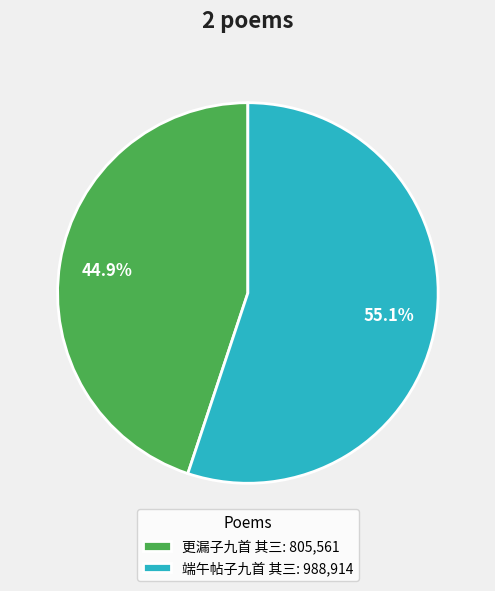

Rank the categories by value from lowest to highest.

更漏子九首 其三, 端午帖子九首 其三